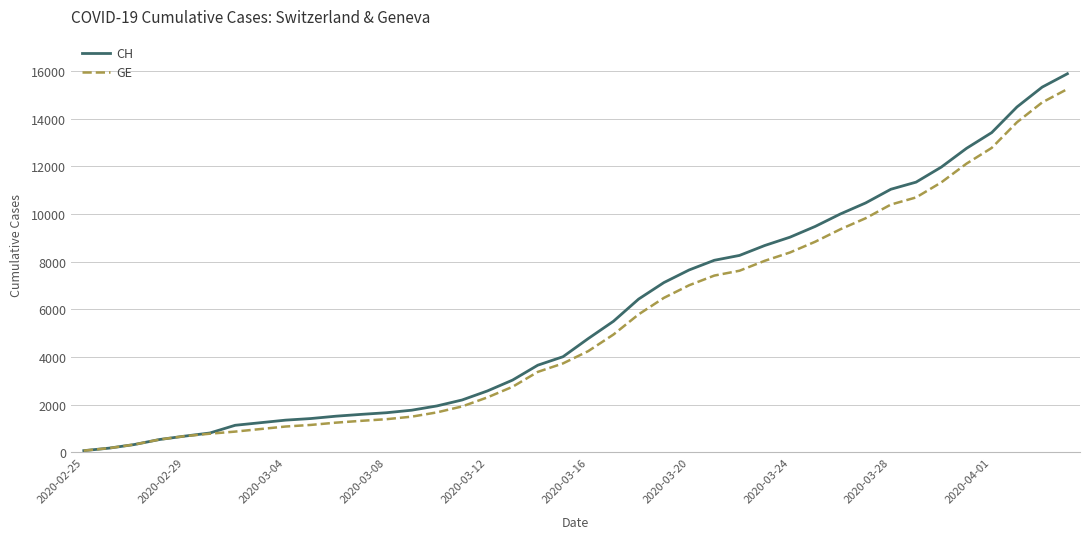

What is the greatest value displayed?

15888